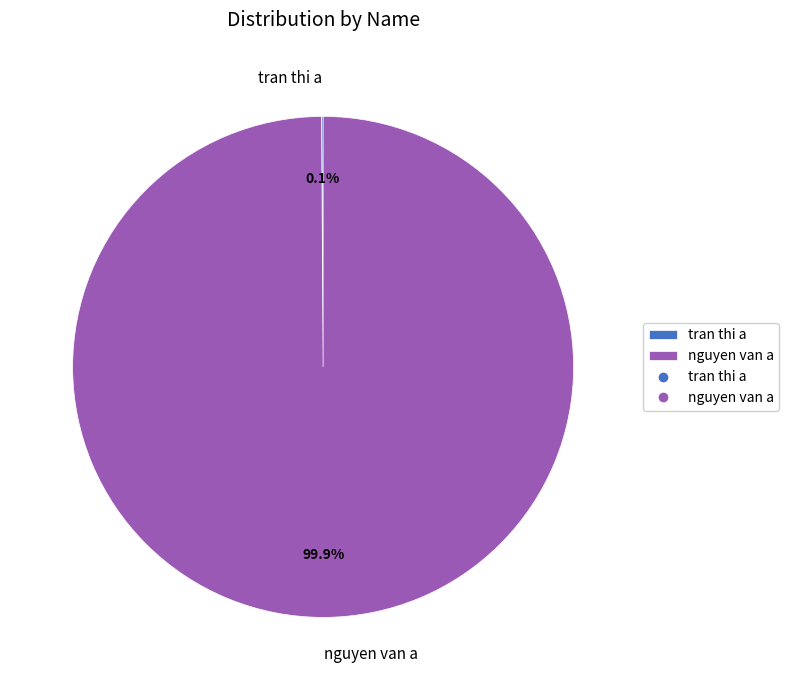

Which category has the biggest portion of the pie?

nguyen van a